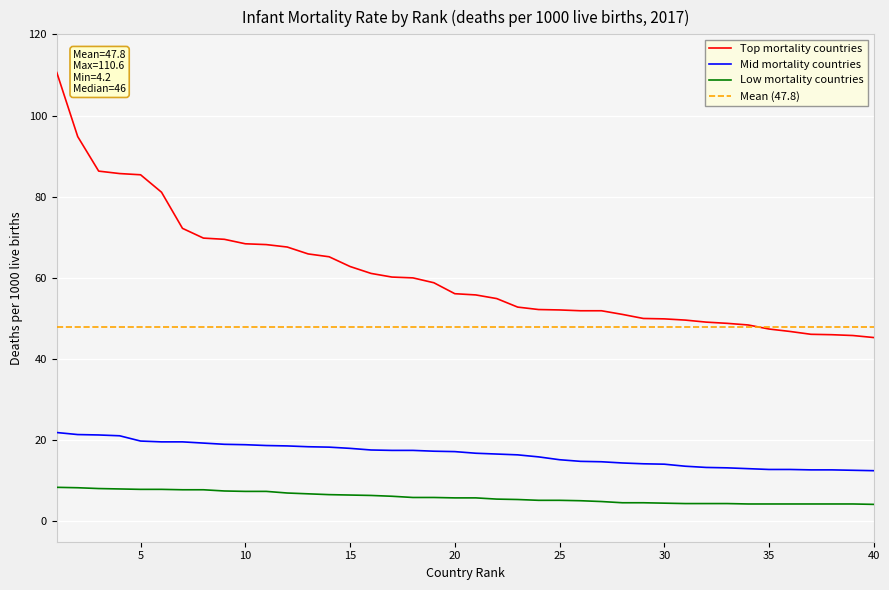

Which series has the widest spread of values?

Top mortality countries